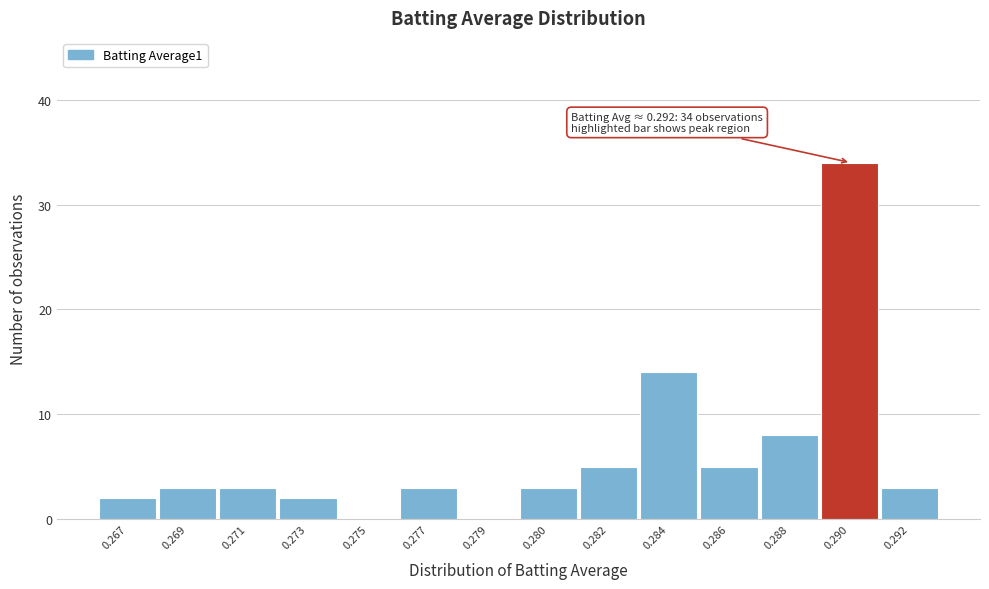

Reading left to right, transcribe all the data shown in this chart.

0.267=2	0.269=3	0.271=3	0.273=2	0.275=0	0.277=3	0.279=0	0.280=3	0.282=5	0.284=14	0.286=5	0.288=8	0.290=34	0.292=3